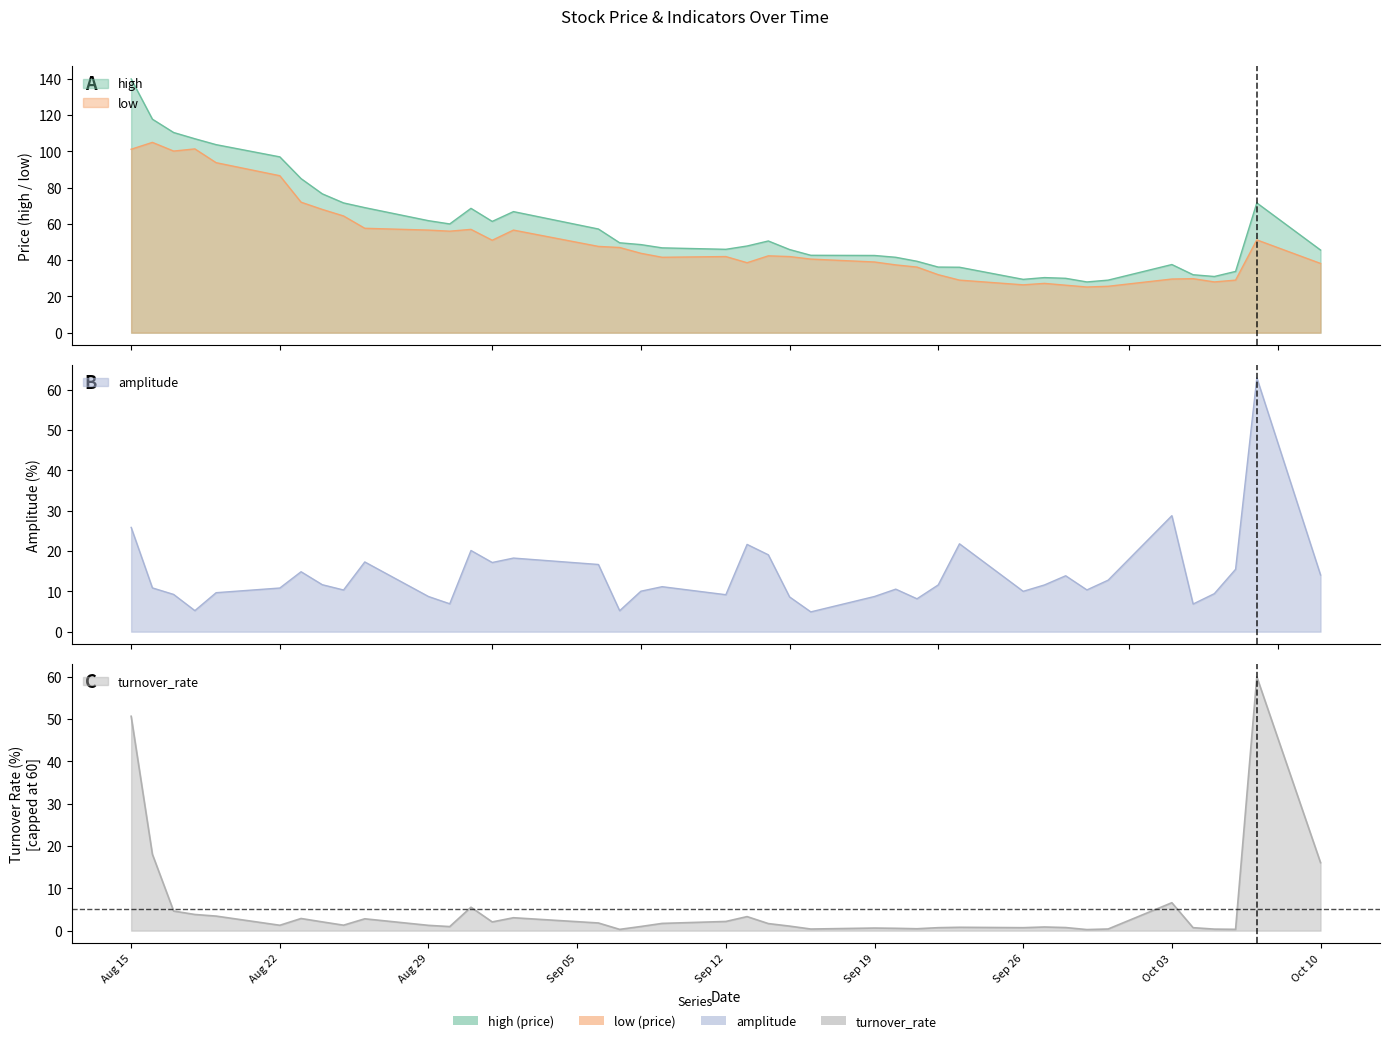

True or false: low has a value of 29.8 at 20221004.

True